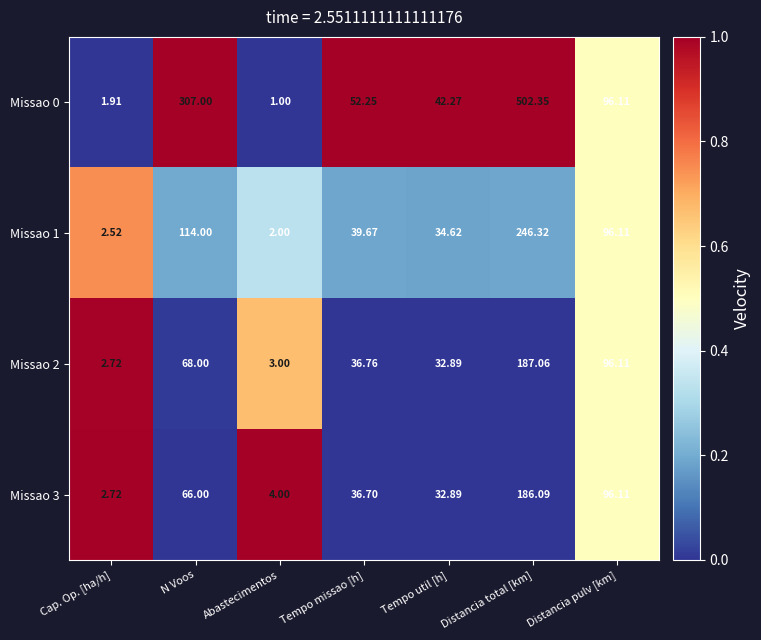

Is the value of Missao 1 at Abastecimentos greater than the value of Missao 2 at Abastecimentos?

No